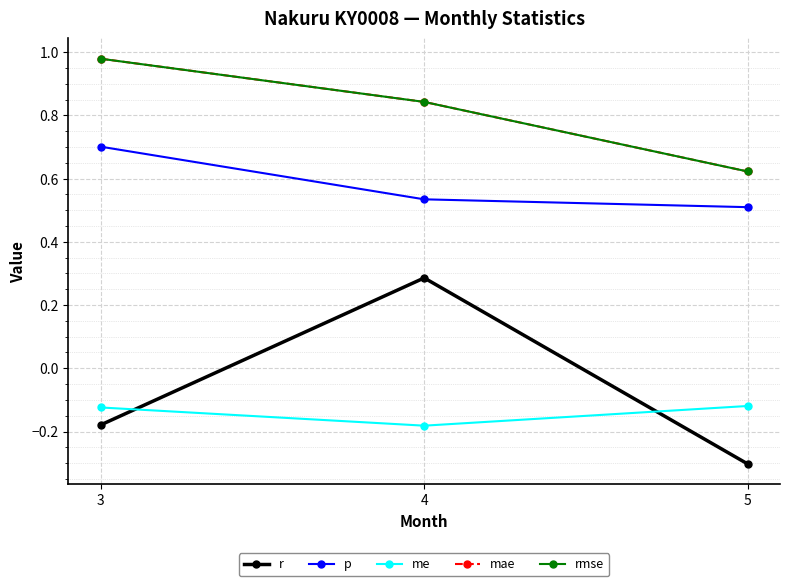

List the labels in order of rmse value, largest first.

3, 4, 5